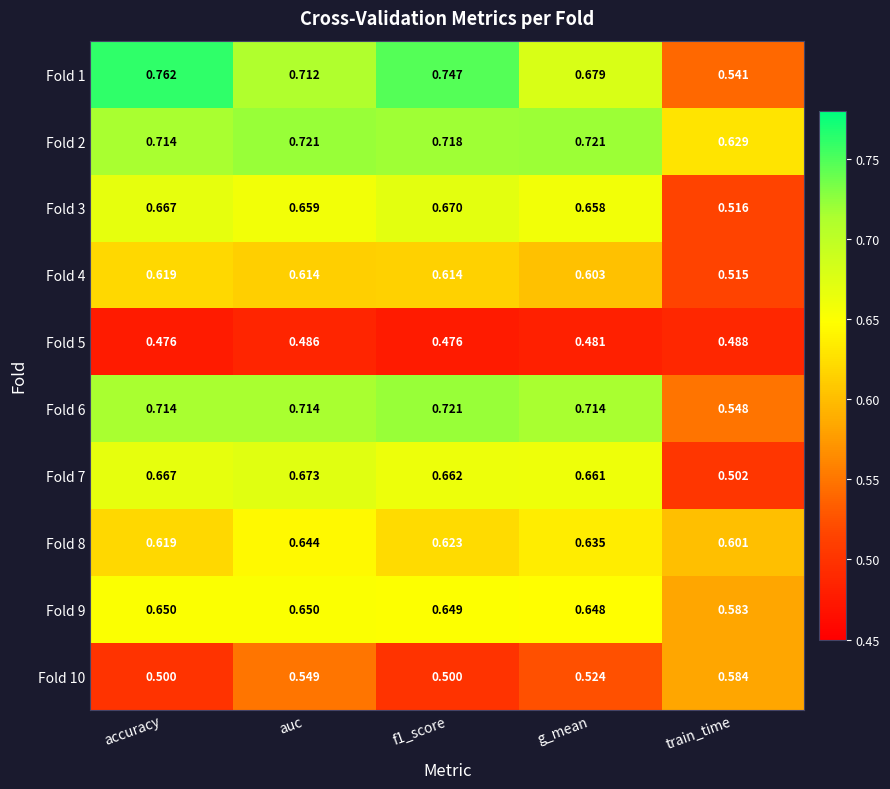

Where is Fold 1 nearest to the value 0?

train_time